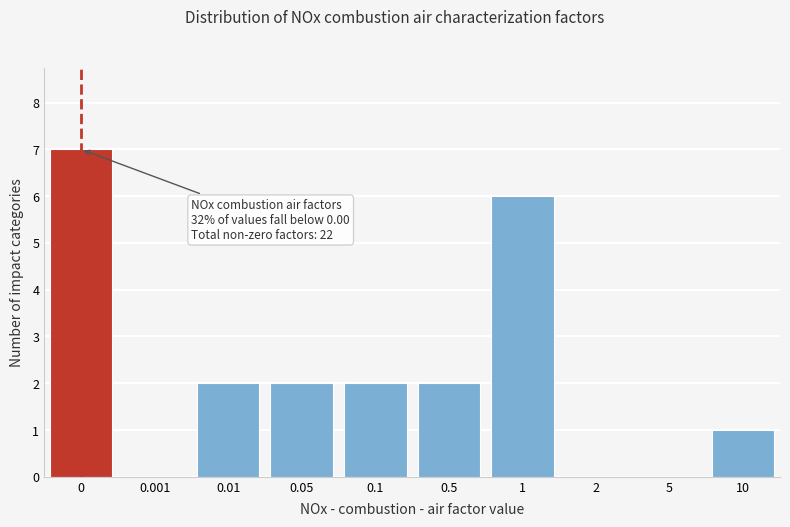

Reading left to right, extract all data points from this chart.

0=7	0.001=0	0.01=2	0.05=2	0.1=2	0.5=2	1=6	2=0	5=0	10=1